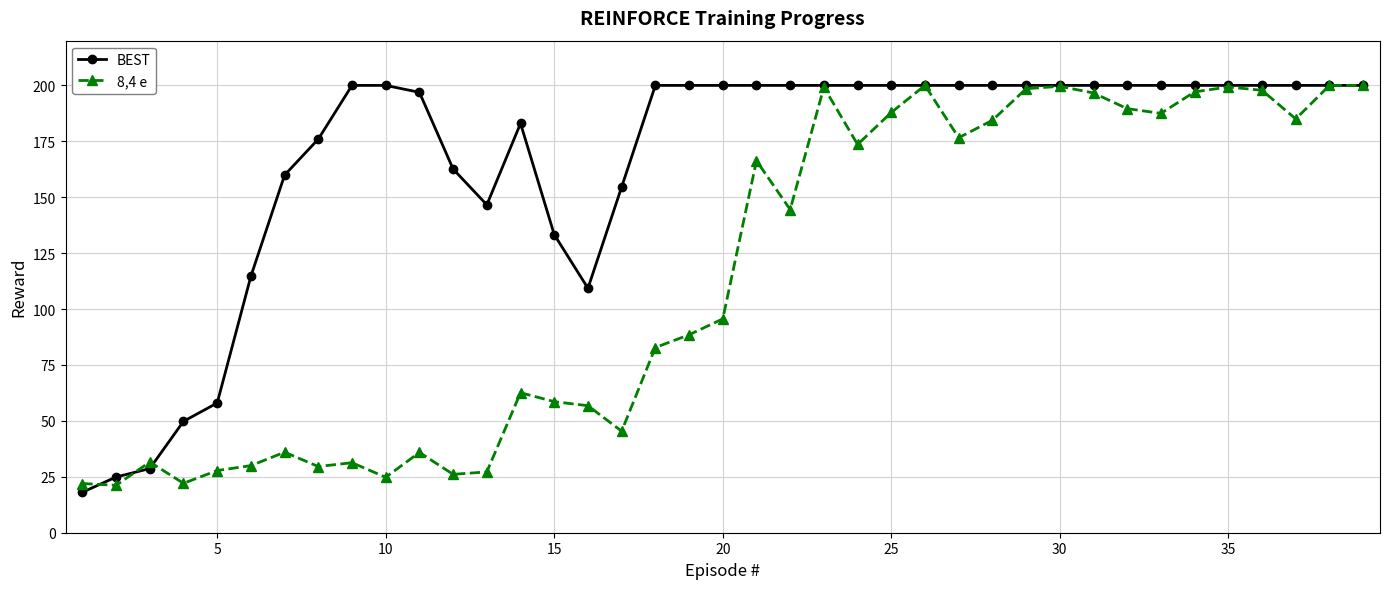

True or false: 8,4 e and BEST cross at least once.

True